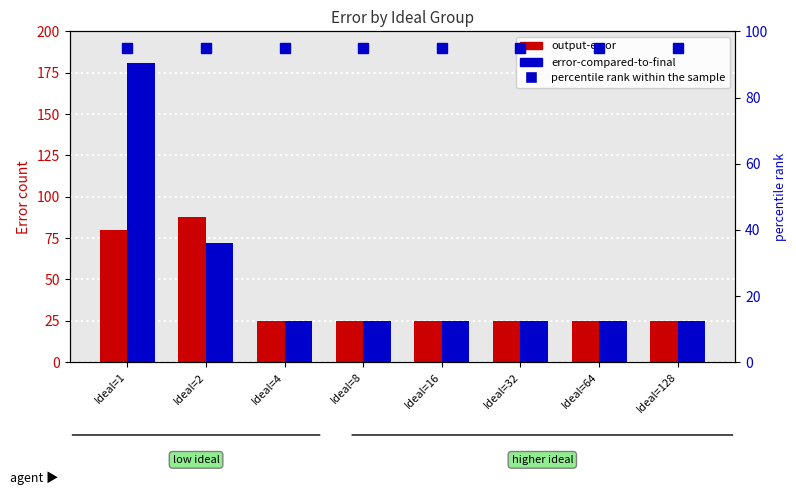

How many data points in output-error are above 25?

2